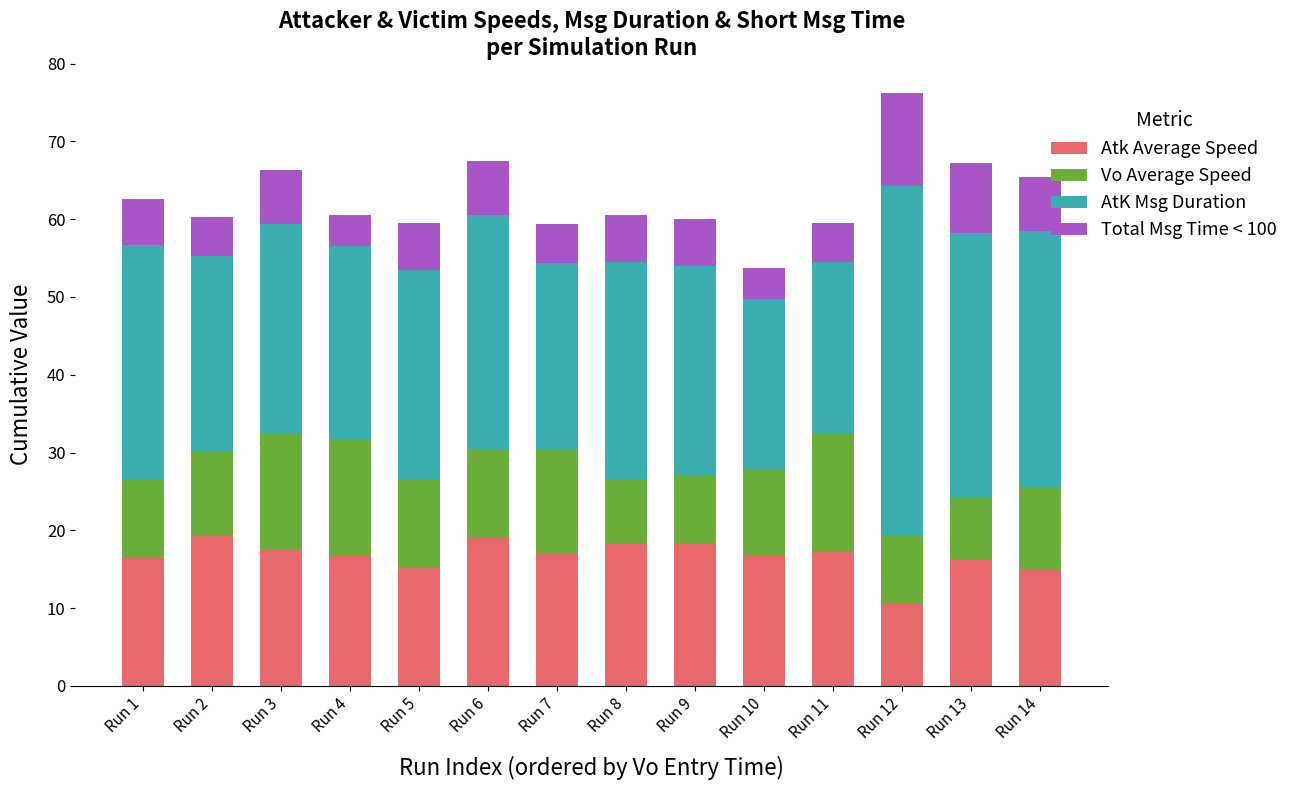

What is the total value across all series at Run 7?

59.4